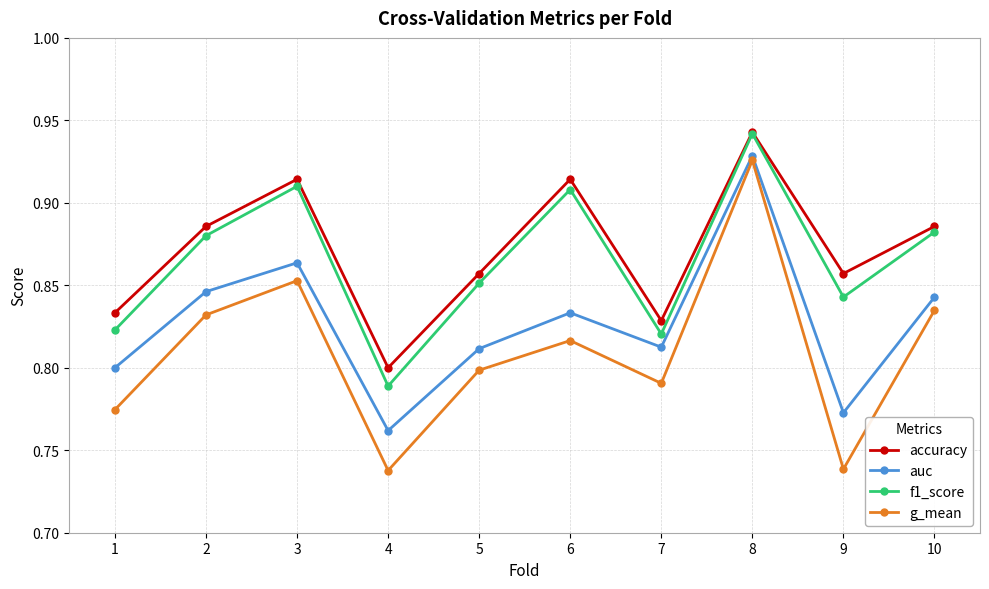

How many lines are shown in the chart?

4